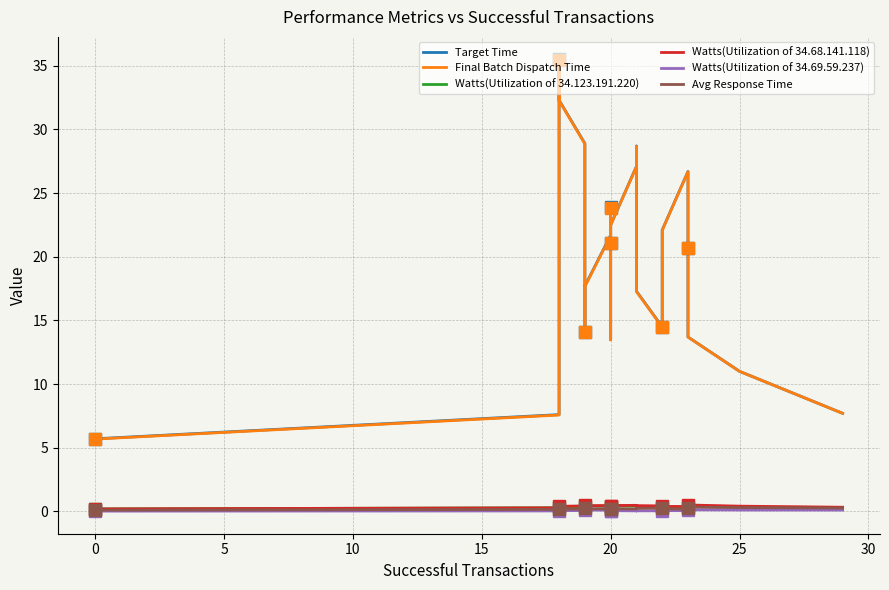

The value of Watts(Utilization of 34.123.191.220) at 20 is 0.7. True or false?

False